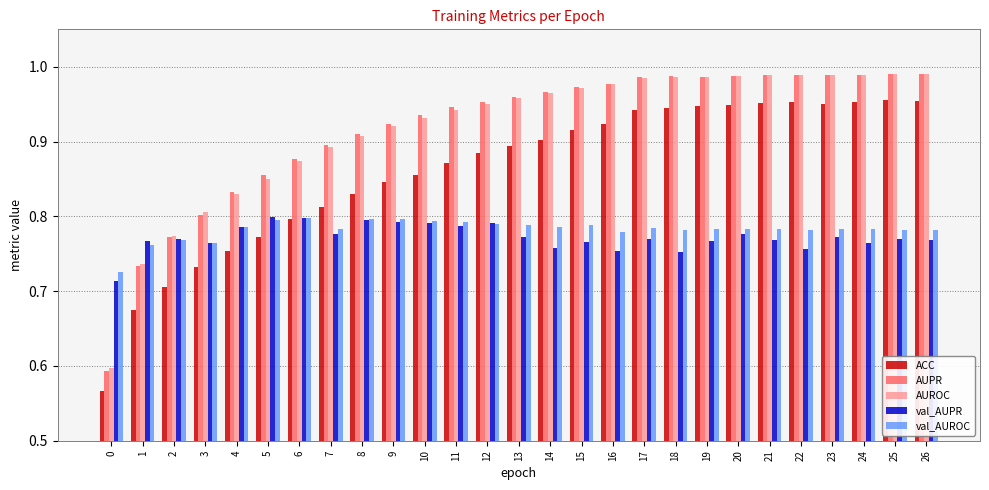

True or false: AUPR has a value of 0.9 at 8.

True